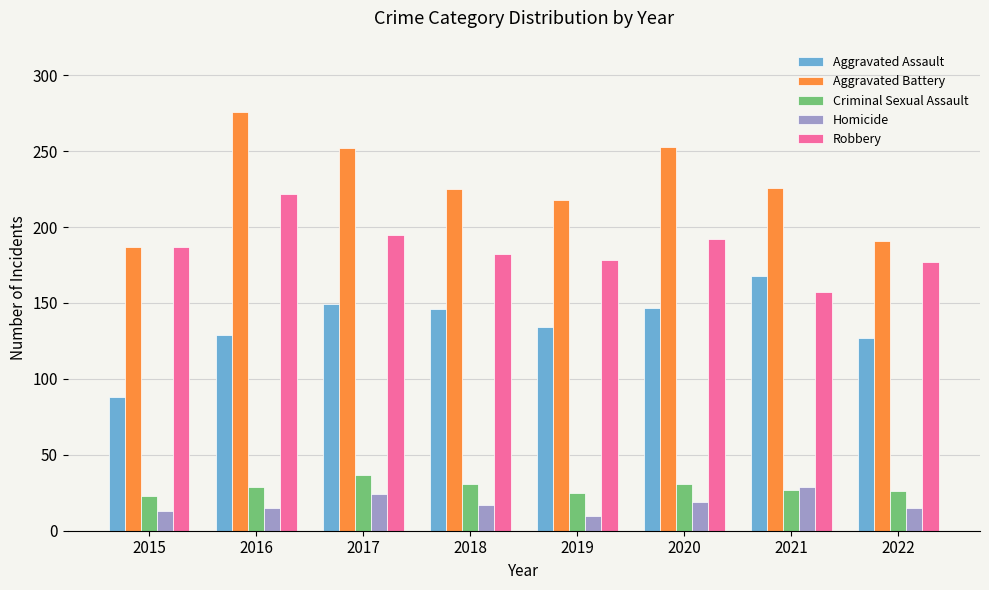

Which category has the lowest value across all series?

2019